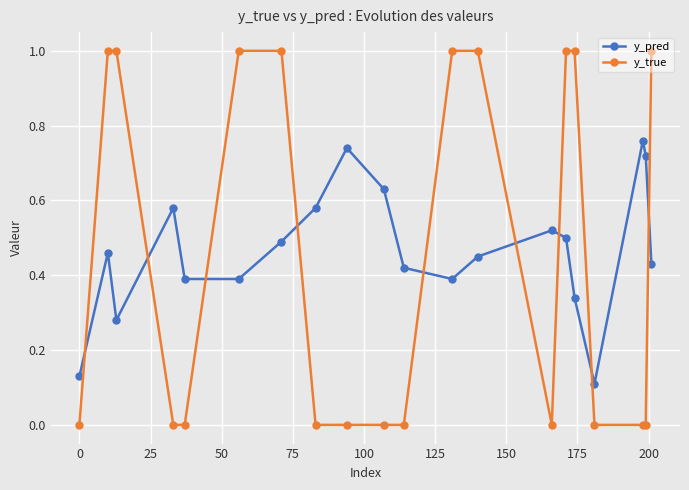

What is the difference between the maximum and minimum values in the y_true series?

1.0